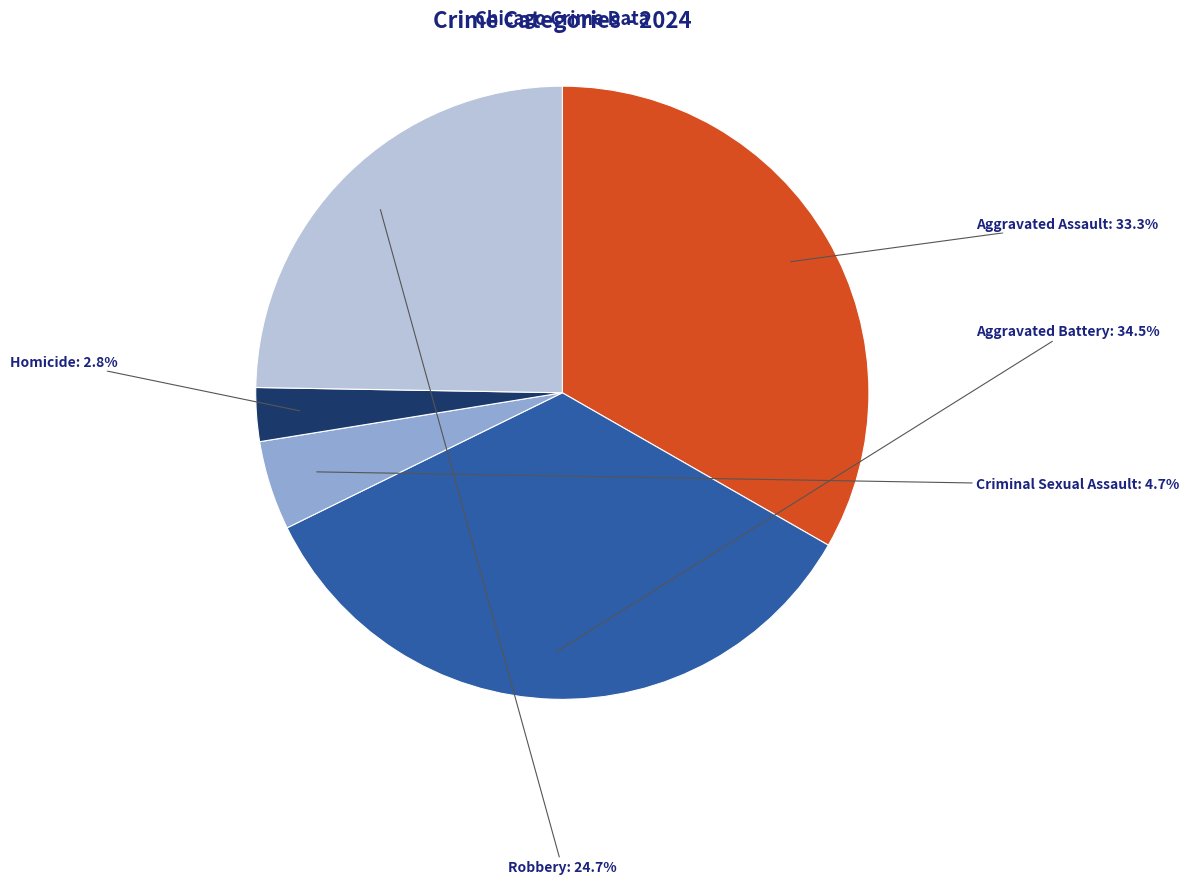

Does any single category account for the majority?

No